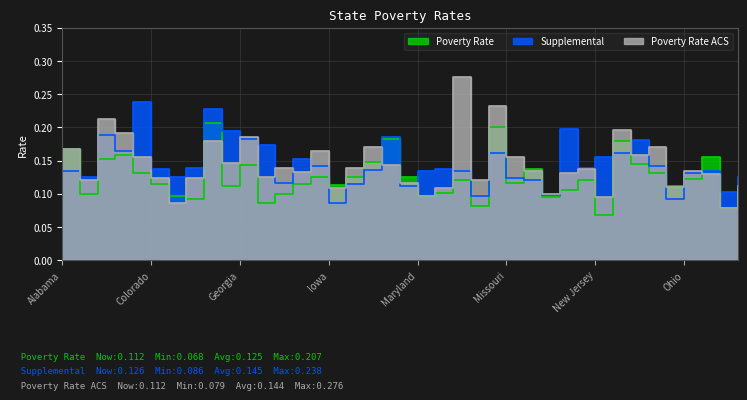

What is the maximum value shown in the chart?

0.3